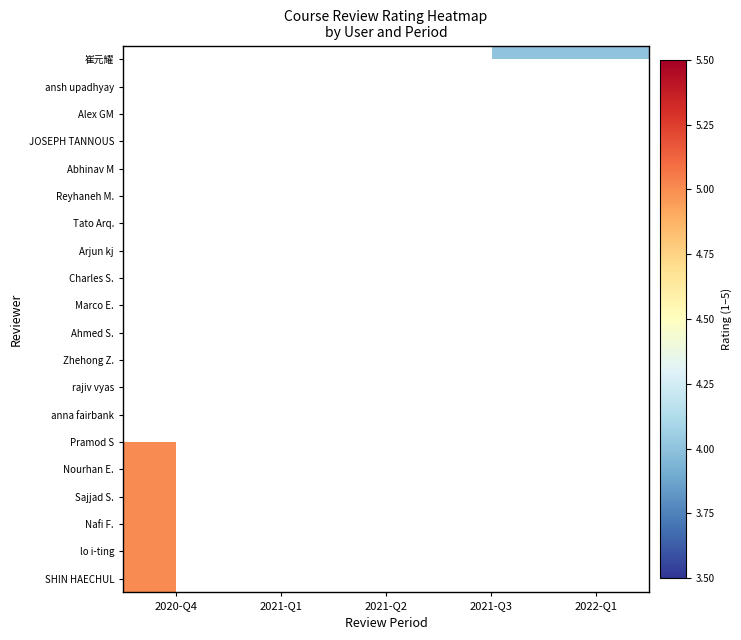

At which category is the sum across all series the highest?

2020-Q4